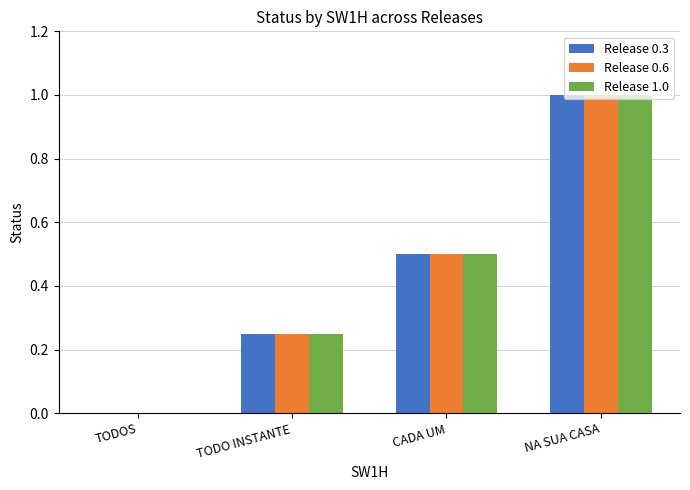

What is the highest value of the Release 1.0 series?

1.0